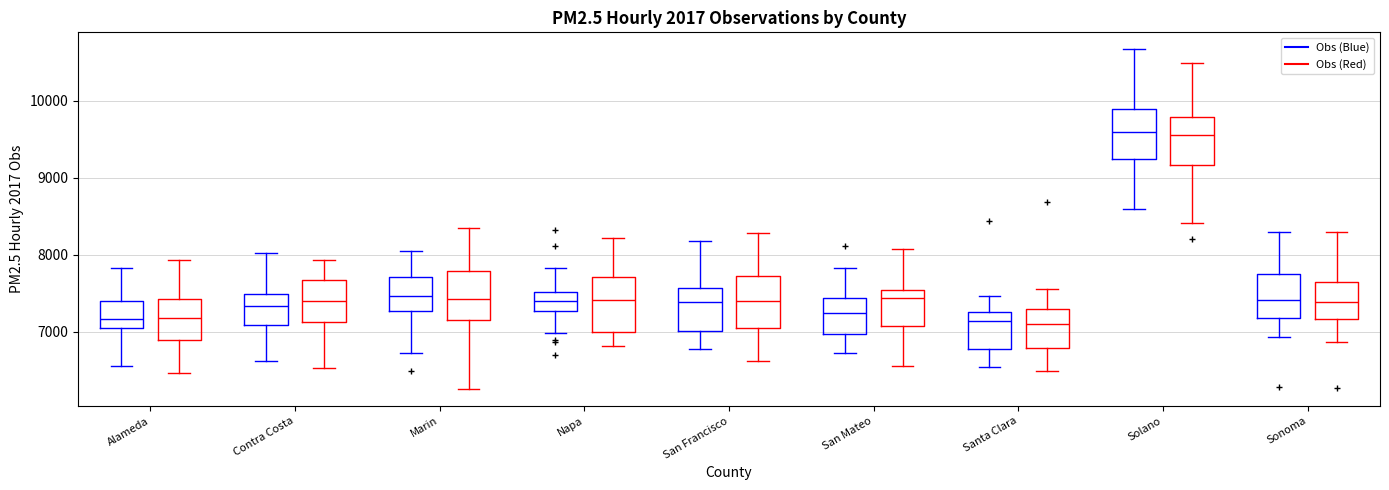

Reading left to right, read every box against the y-axis: the position of its median line, the range the box covers, and the ends of its whiskers. The values are not printed on the chart, so give them approximately, as read against the axis.

Alameda (Obs (Blue)): median 7200, box 7100 to 7400, whiskers 6600 to 7800
Alameda (Obs (Red)): median 7200, box 6900 to 7400, whiskers 6500 to 7900
Contra Costa (Obs (Blue)): median 7300, box 7100 to 7500, whiskers 6600 to 8000
Contra Costa (Obs (Red)): median 7400, box 7100 to 7700, whiskers 6500 to 7900
Marin (Obs (Blue)): median 7500, box 7300 to 7700, whiskers 6700 to 8000
Marin (Obs (Red)): median 7400, box 7200 to 7800, whiskers 6300 to 8400
Napa (Obs (Blue)): median 7400, box 7300 to 7500, whiskers 7000 to 7800
Napa (Obs (Red)): median 7400, box 7000 to 7700, whiskers 6800 to 8200
San Francisco (Obs (Blue)): median 7400, box 7000 to 7600, whiskers 6800 to 8200
San Francisco (Obs (Red)): median 7400, box 7000 to 7700, whiskers 6600 to 8300
San Mateo (Obs (Blue)): median 7200, box 7000 to 7400, whiskers 6700 to 7800
San Mateo (Obs (Red)): median 7400, box 7100 to 7500, whiskers 6600 to 8100
Santa Clara (Obs (Blue)): median 7100, box 6800 to 7300, whiskers 6500 to 7500
Santa Clara (Obs (Red)): median 7100, box 6800 to 7300, whiskers 6500 to 7600
Solano (Obs (Blue)): median 9600, box 9200 to 9900, whiskers 8600 to 10700
Solano (Obs (Red)): median 9600, box 9200 to 9800, whiskers 8400 to 10500
Sonoma (Obs (Blue)): median 7400, box 7200 to 7700, whiskers 6900 to 8300
Sonoma (Obs (Red)): median 7400, box 7200 to 7600, whiskers 6900 to 8300